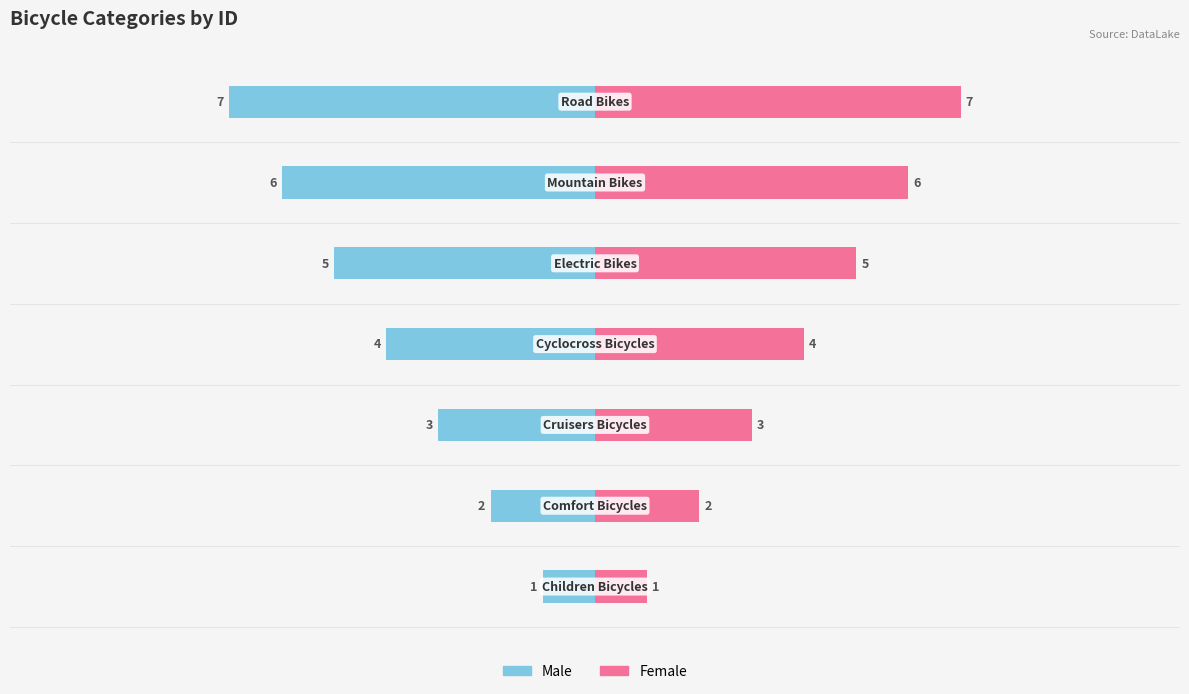

Rank the series by their maximum value, from highest to lowest.

Female, Male